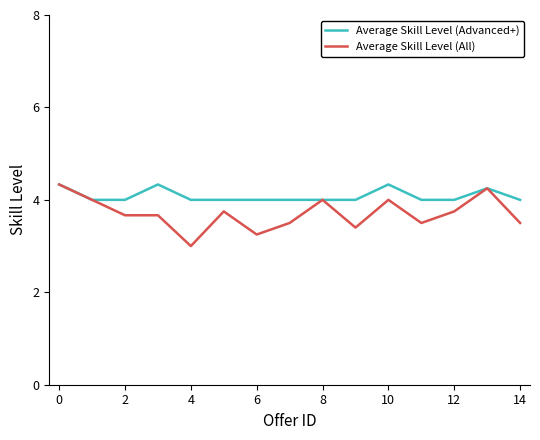

Which series has the widest spread of values?

Average Skill Level (All)